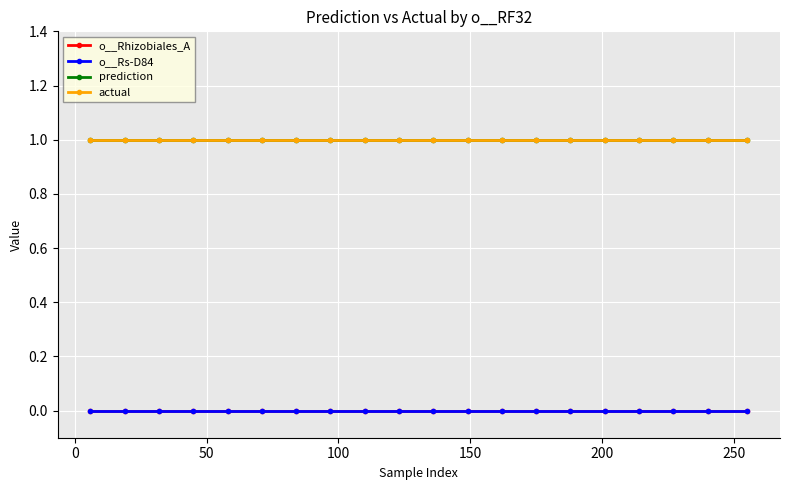

How many lines are shown in the chart?

4